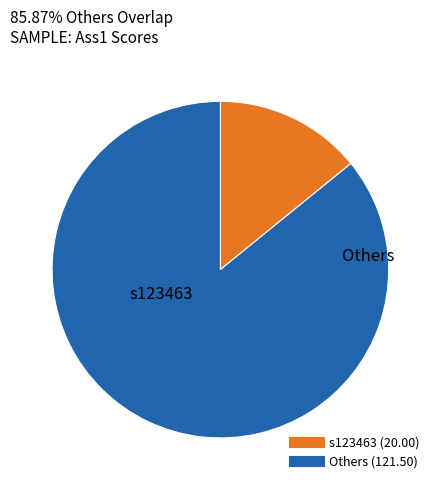

Is there any slice that represents more than half of the pie?

Yes